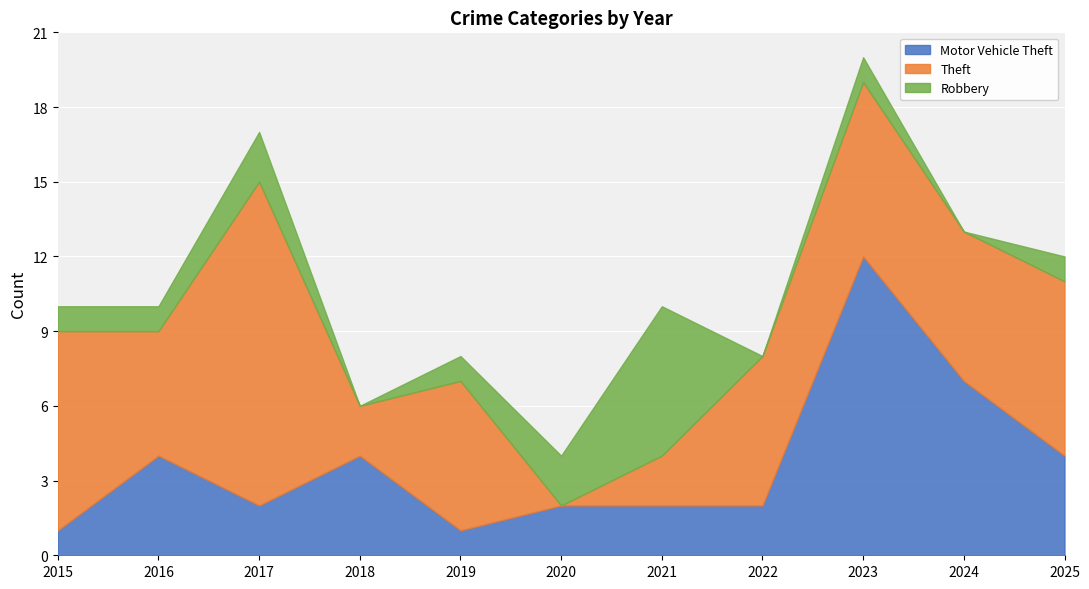

True or false: Theft has a value of -9 at 2020.

False